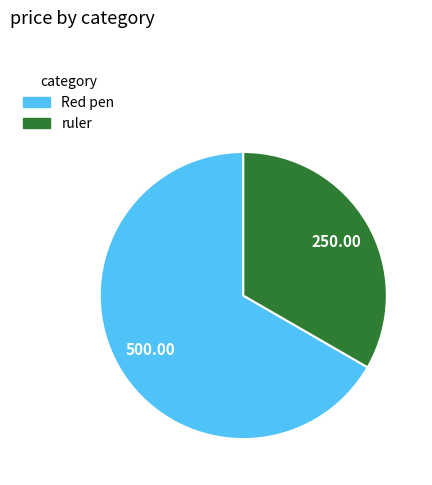

What is the largest slice in the pie chart?

Red pen